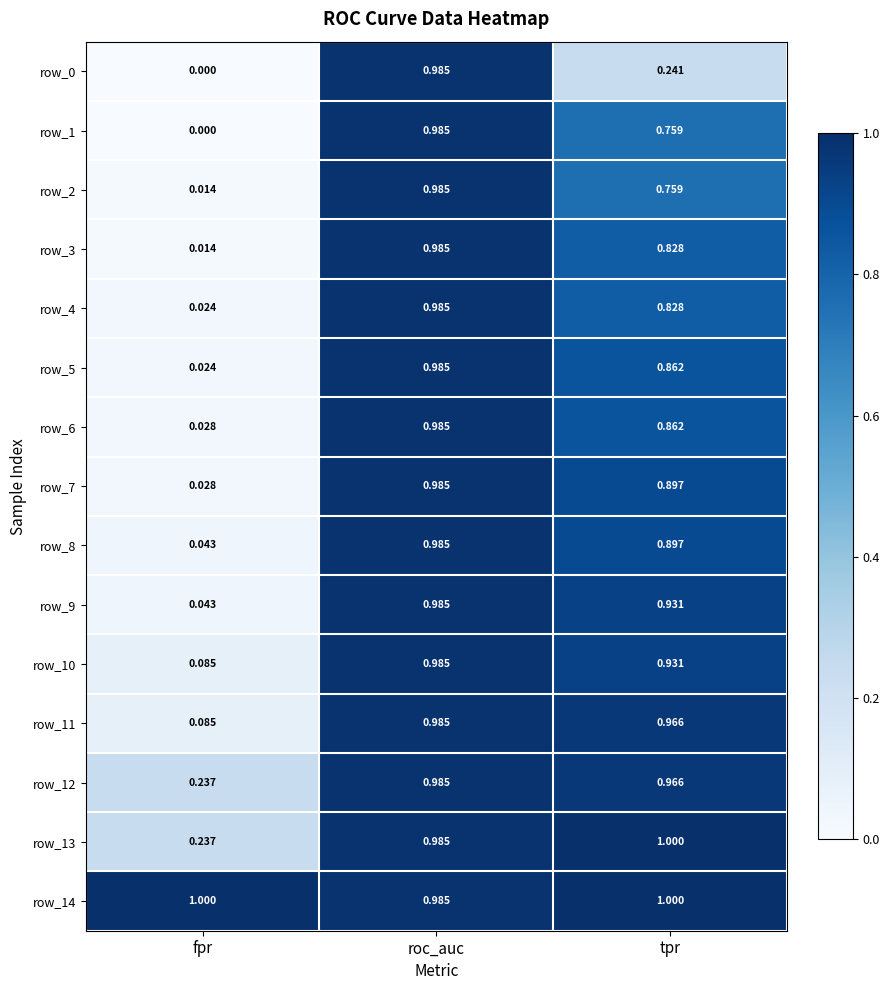

At which label does row_12 reach its peak?

roc_auc